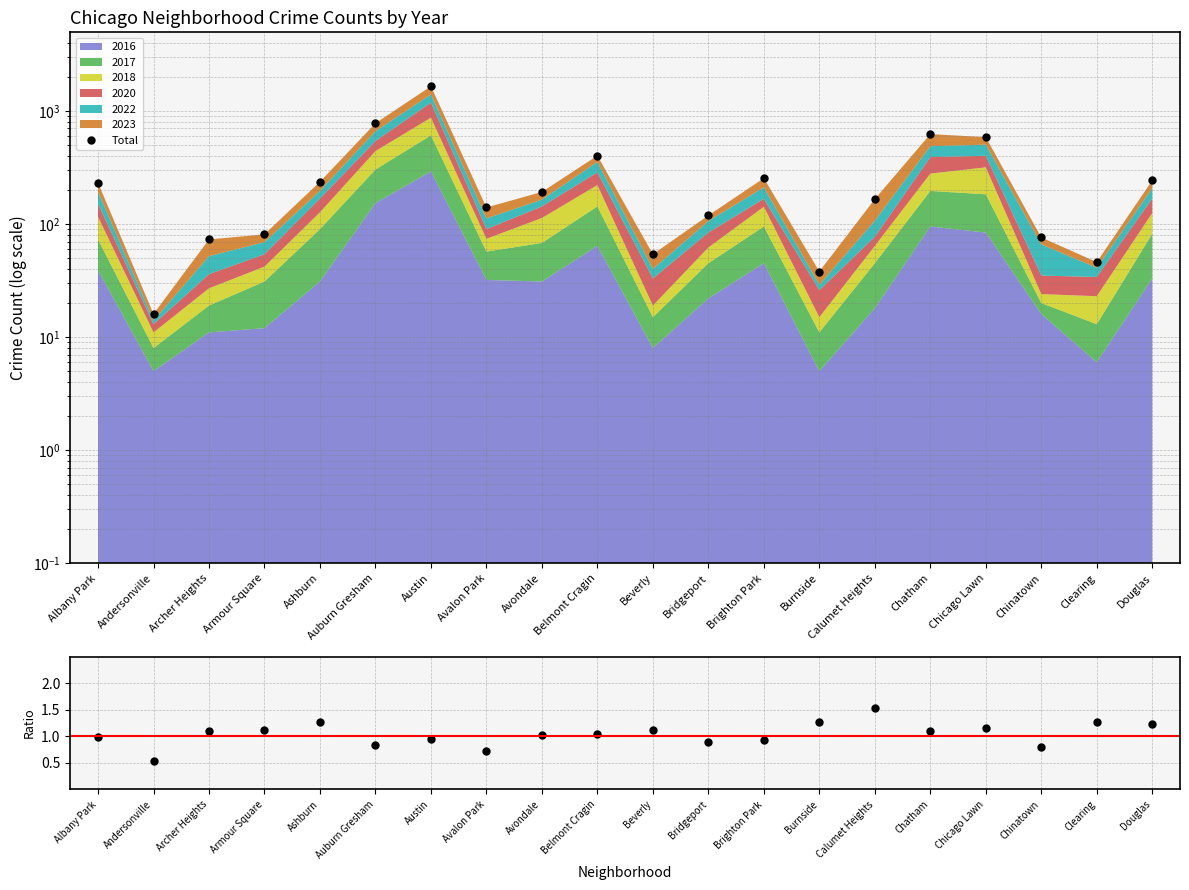

Between Douglas and Albany Park, which is larger?

Douglas